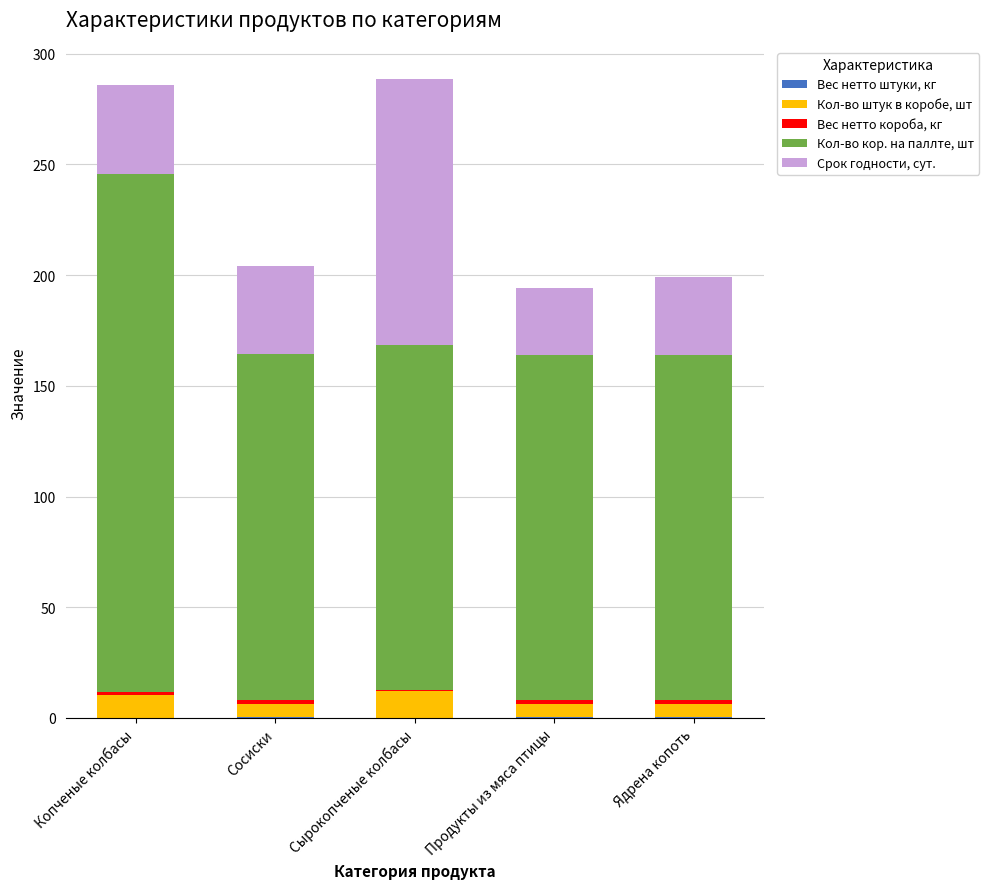

How many categories are shown in the chart?

5